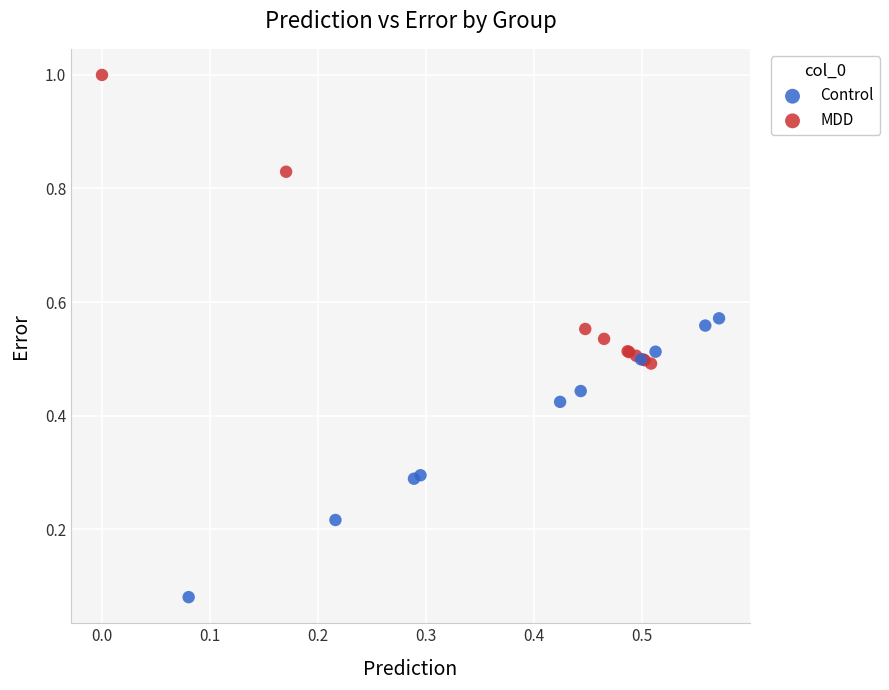

Which series has the largest Y range (max minus min)?

MDD